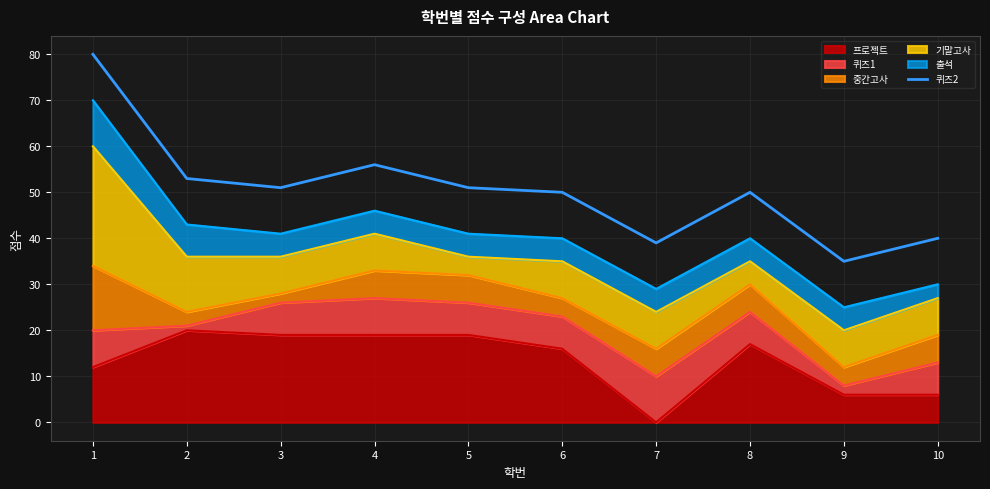

What is the value of the 7th point from the left?

39